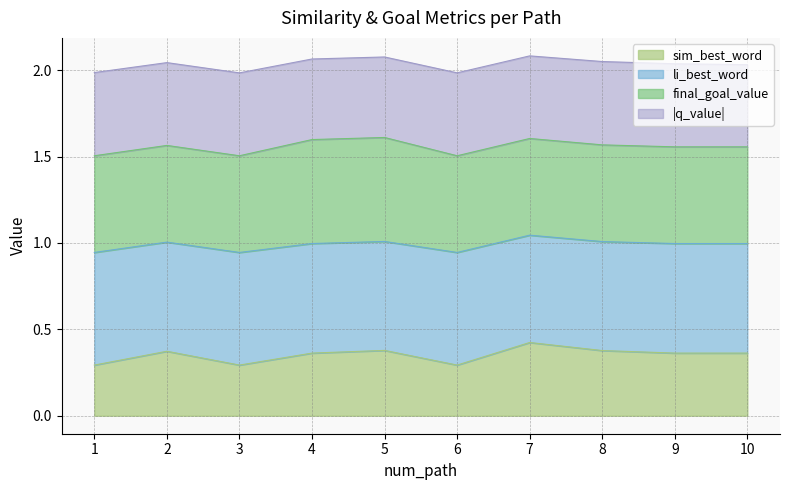

What is the average value of the sim_best_word series?

0.4